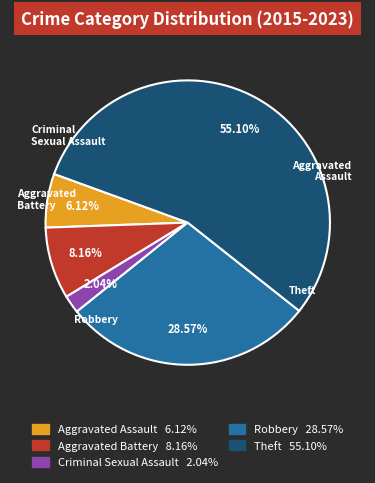

What is the smallest slice in the pie chart?

Criminal Sexual Assault